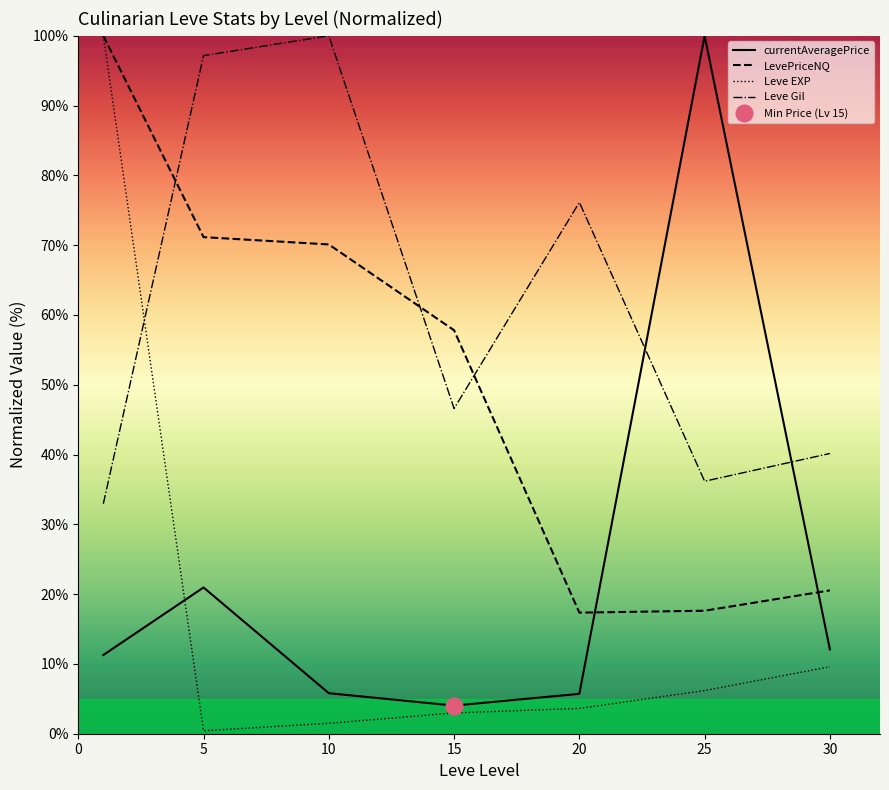

Reading right to left, transcribe all the data shown in this chart.

currentAveragePrice: 12.1	100.0	5.7	4.0	5.8	21.0	11.3
LevePriceNQ: 20.5	17.6	17.3	57.8	70.1	71.2	100.0
Leve EXP: 9.6	6.2	3.6	3.0	1.5	0.4	100.0
Leve Gil: 40.2	36.2	76.1	46.6	100.0	97.2	33.0